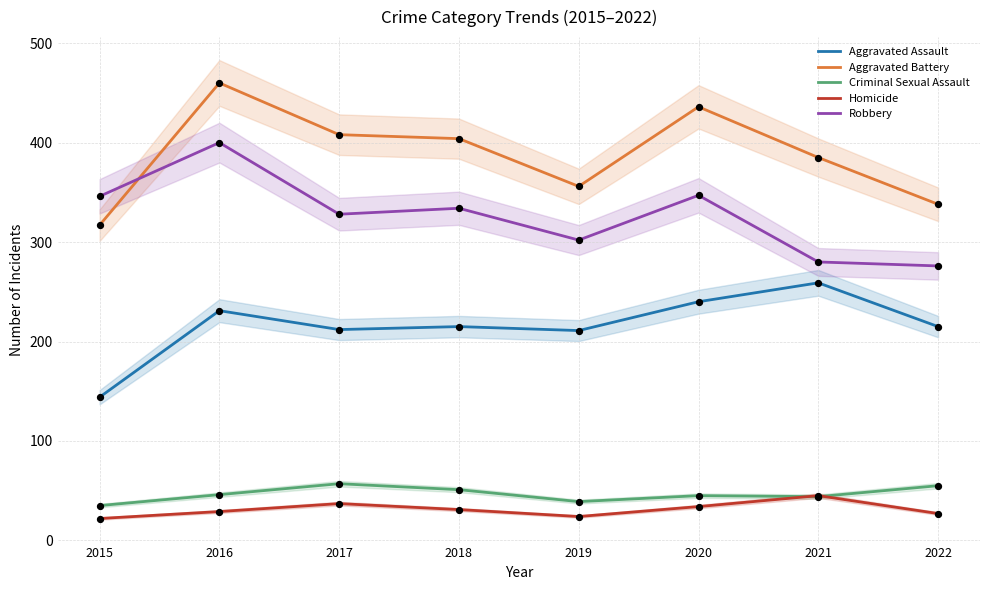

Which series reaches the minimum Y coordinate?

Homicide